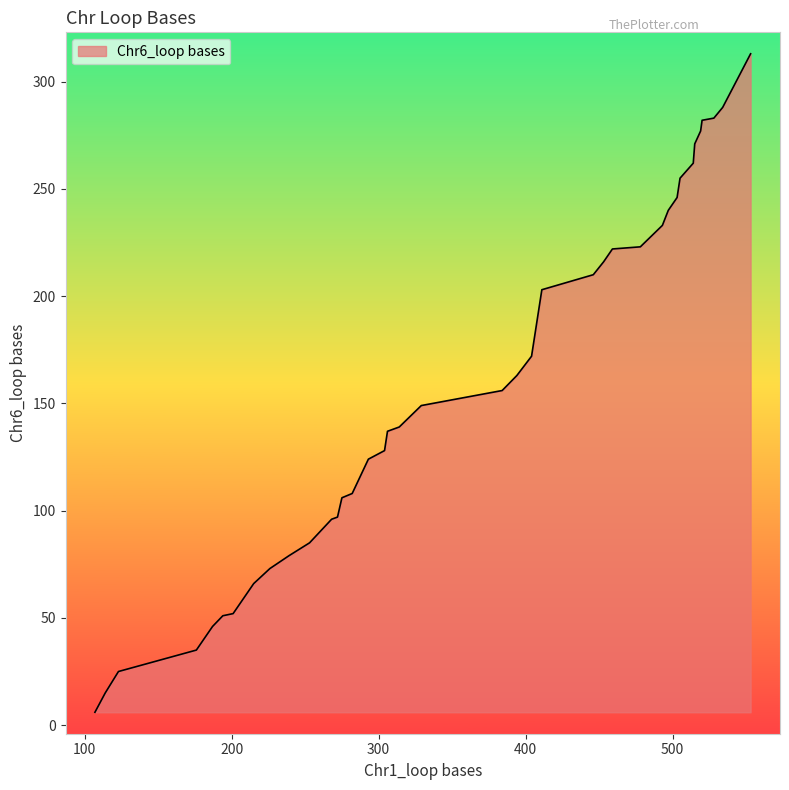

What is the greatest value displayed?

313